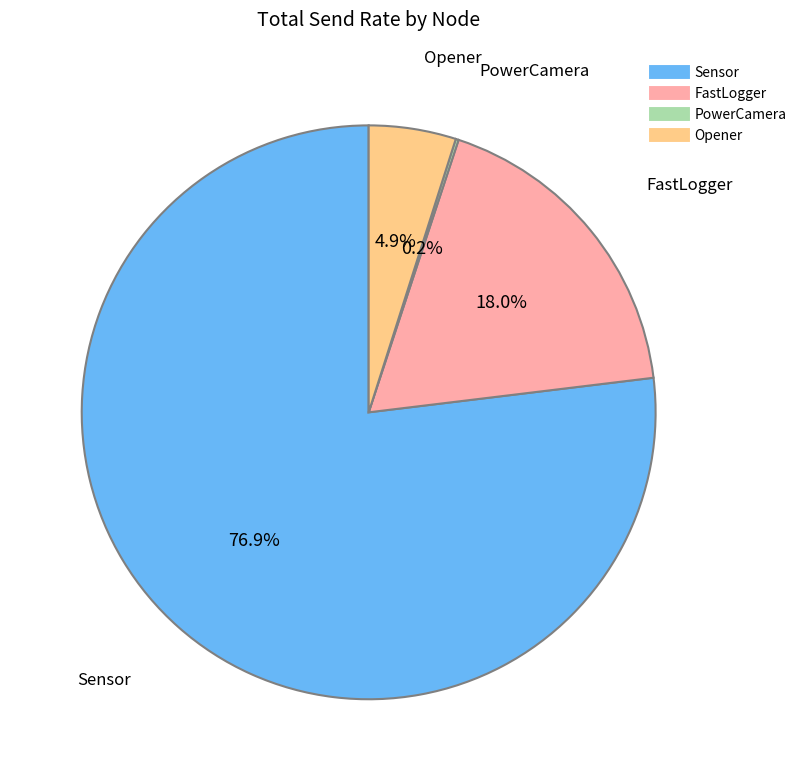

To the nearest percent, what portion does Opener represent?

5%